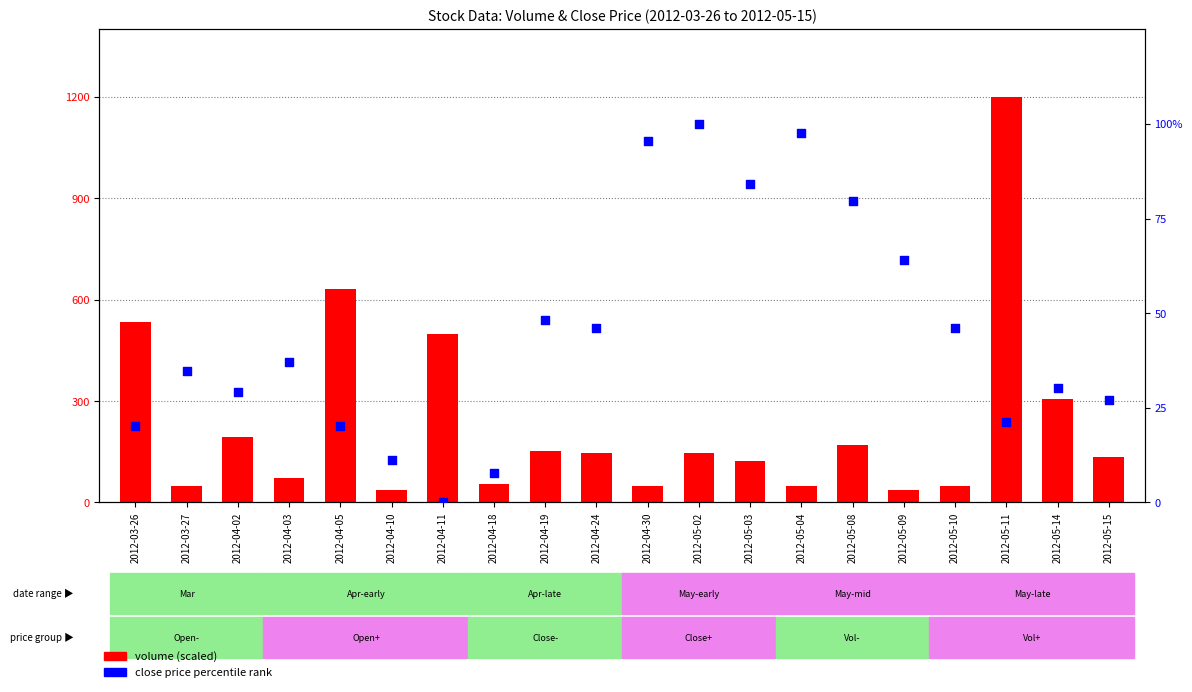

Which series has the largest total across all categories?

Volume (scaled)